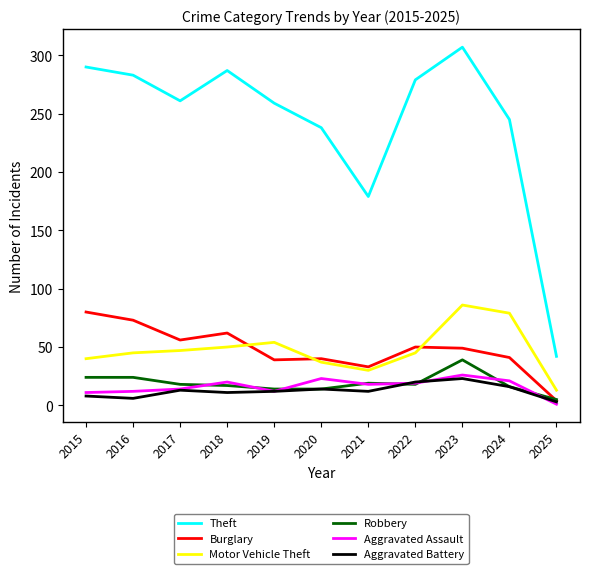

Between 2022 and 2023, which series saw the biggest shift?

Motor Vehicle Theft